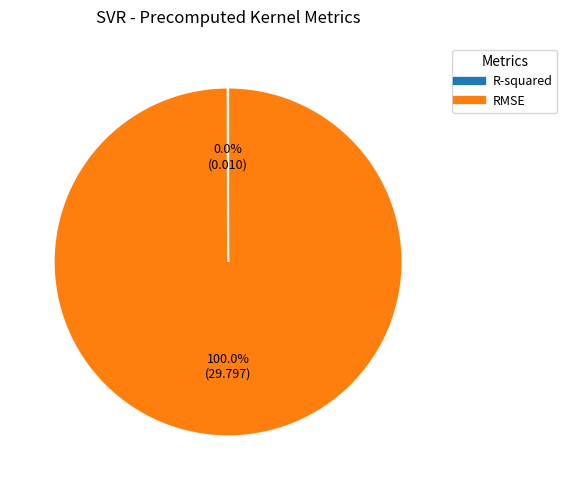

What is the majority slice?

RMSE